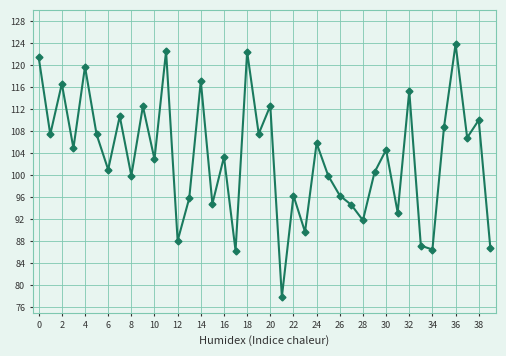

Does the chart display data point markers on the line(s)?

Yes